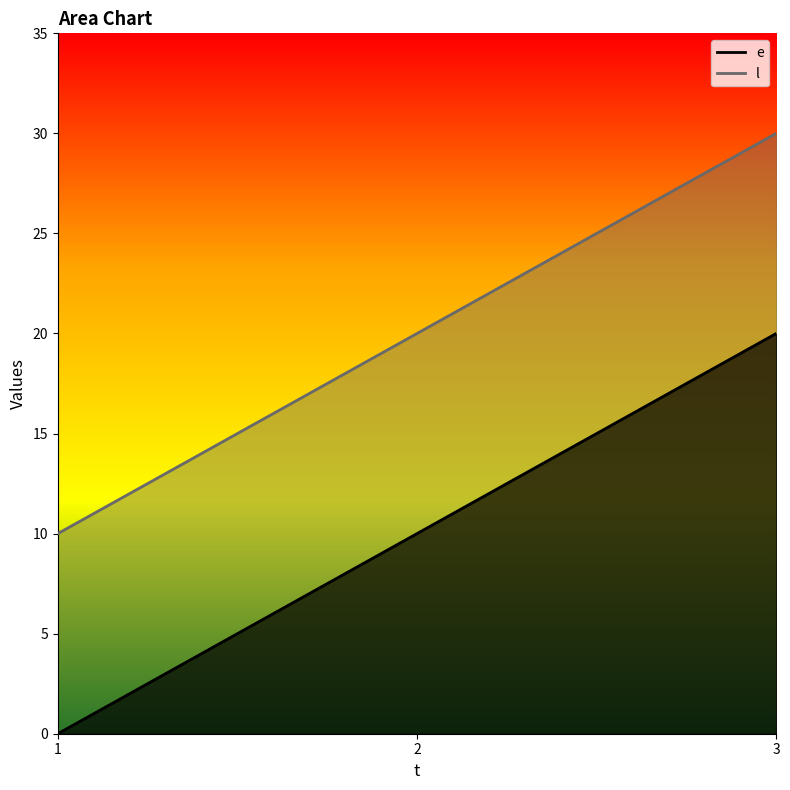

What is the spread (max minus min) of values at 1?

10